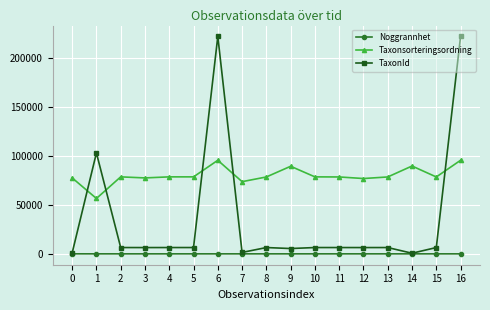

True or false: Taxonsorteringsordning and Noggrannhet cross at least once.

False